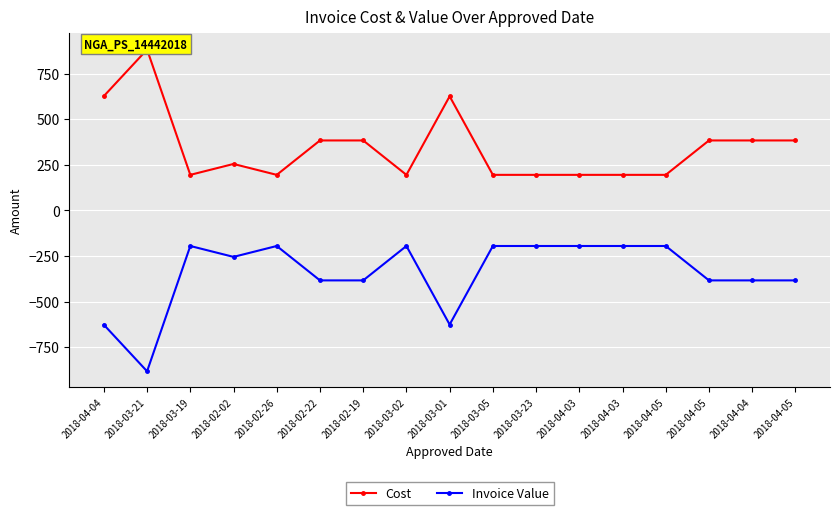

Which series has the largest range (max minus min)?

Cost